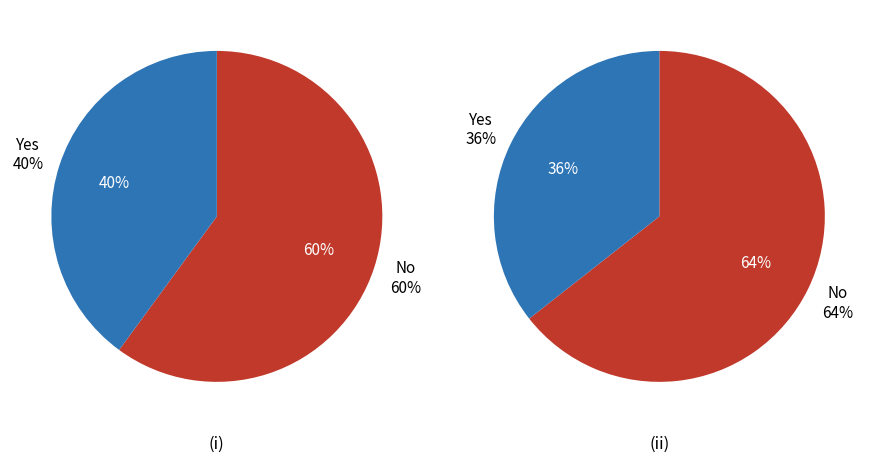

How many segments does this pie chart have?

4